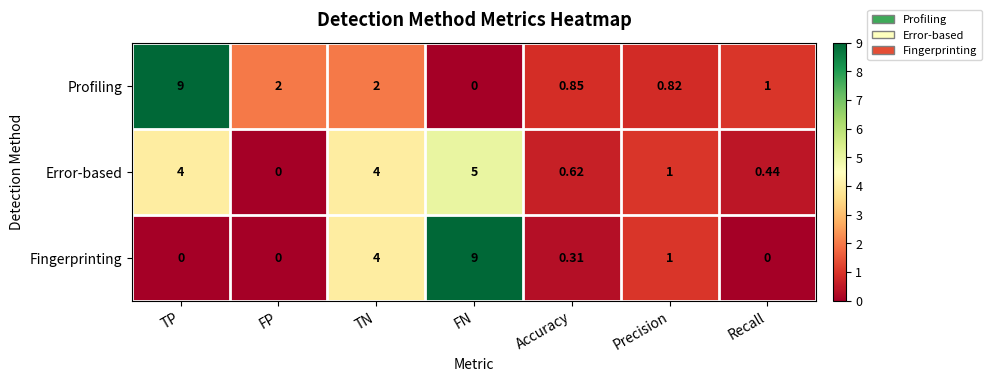

What is the total value across all series at TP?

13.0